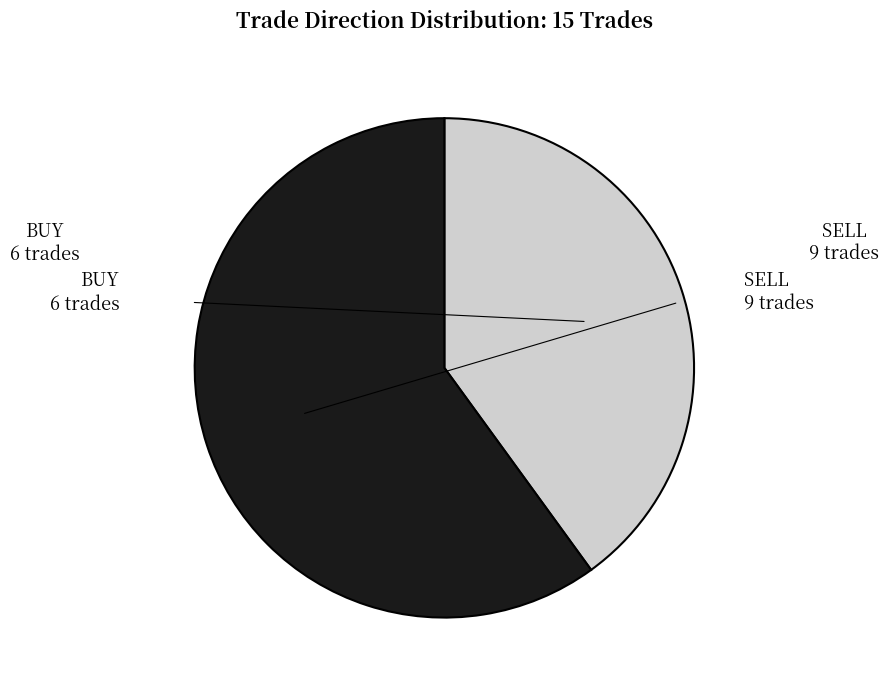

How many segments does this pie chart have?

2